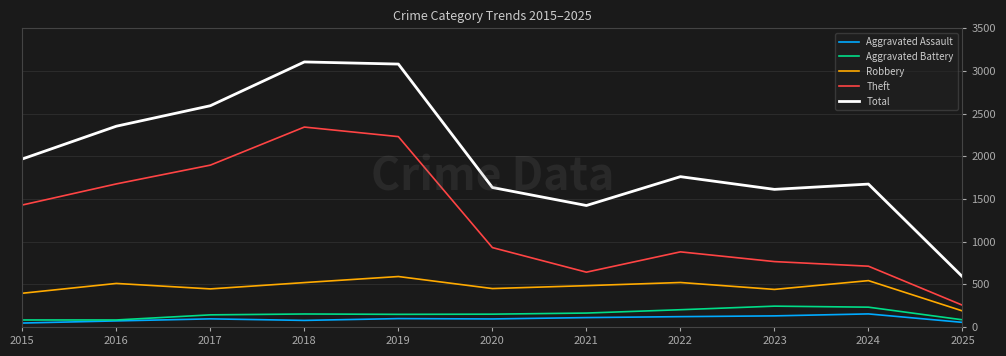

What is the maximum value shown in the chart?

3105